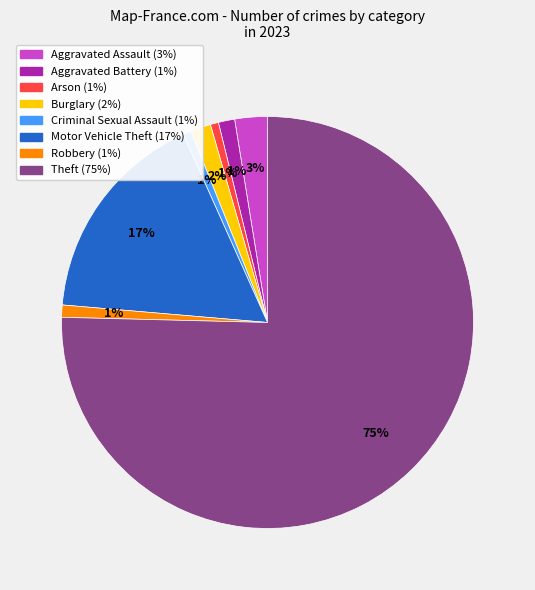

Does Aggravated Assault account for over 50% of the chart?

No